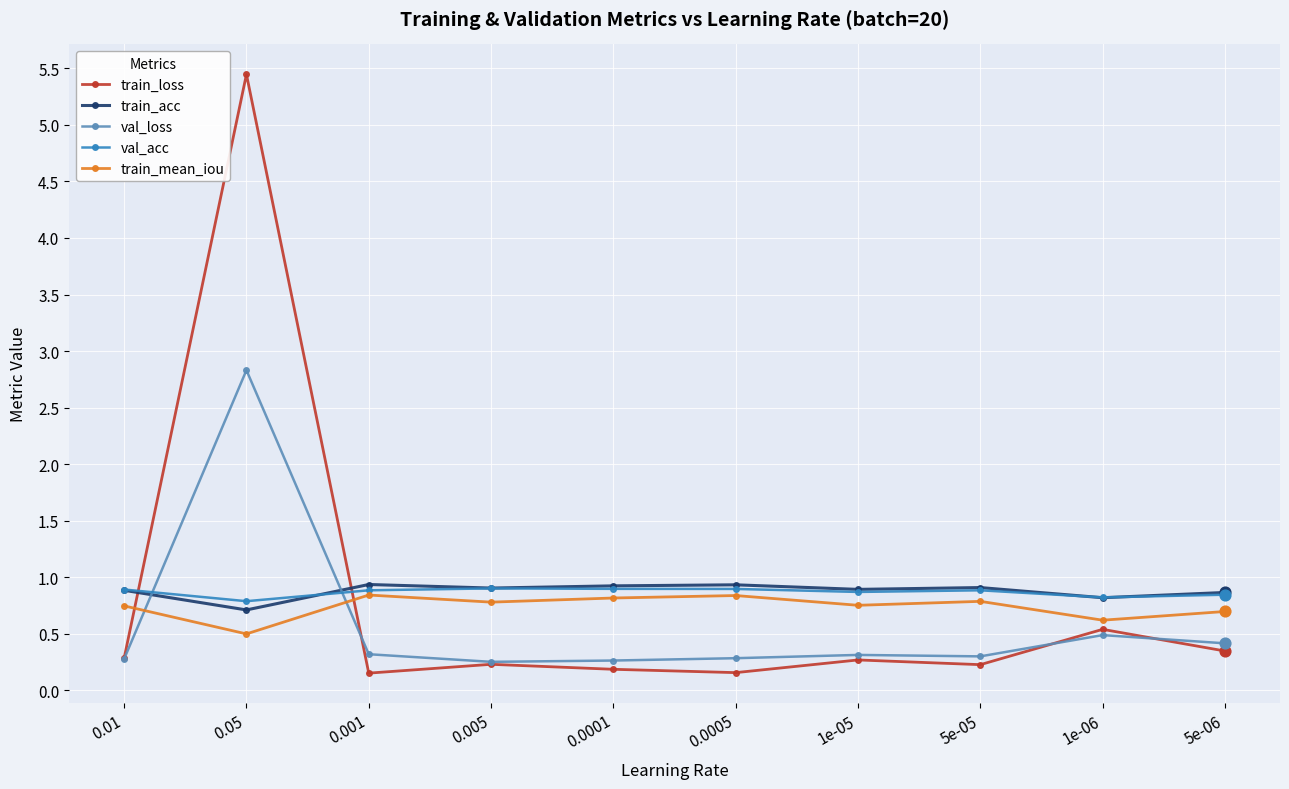

Which series has the largest range (max minus min)?

train_loss